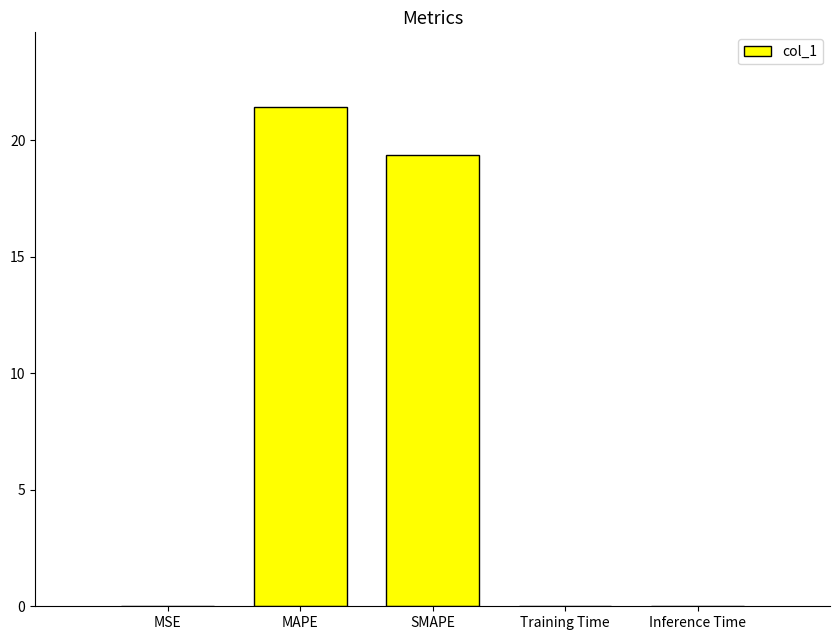

The value at Inference Time is 0.0. True or false?

True